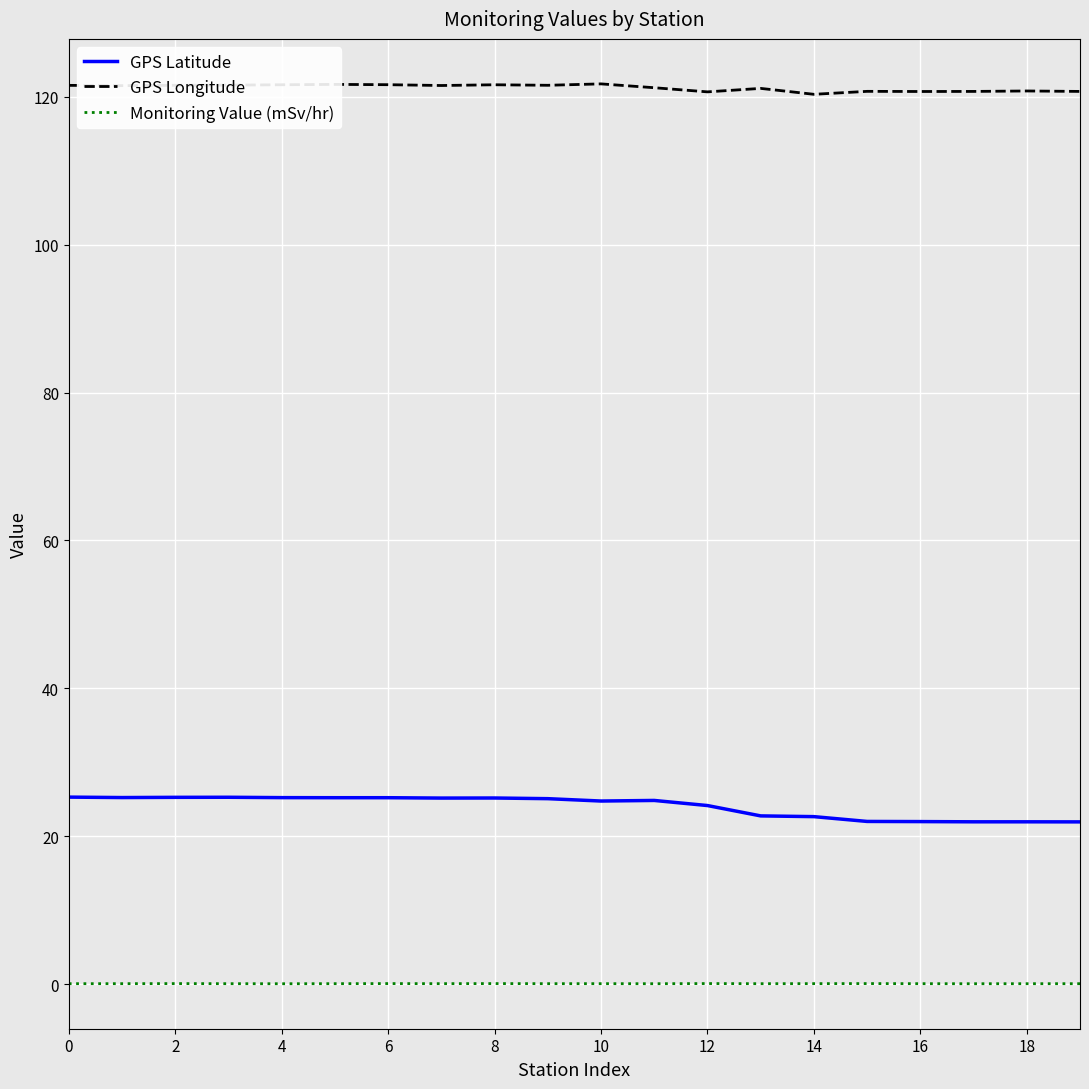

How many lines are shown in the chart?

3